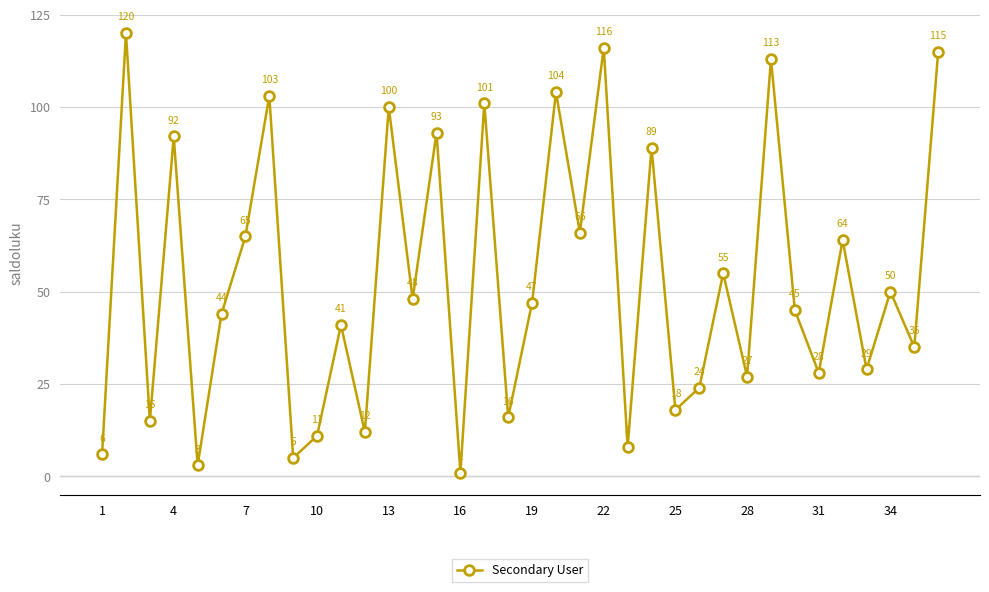

Does the chart display data point markers on the line(s)?

Yes